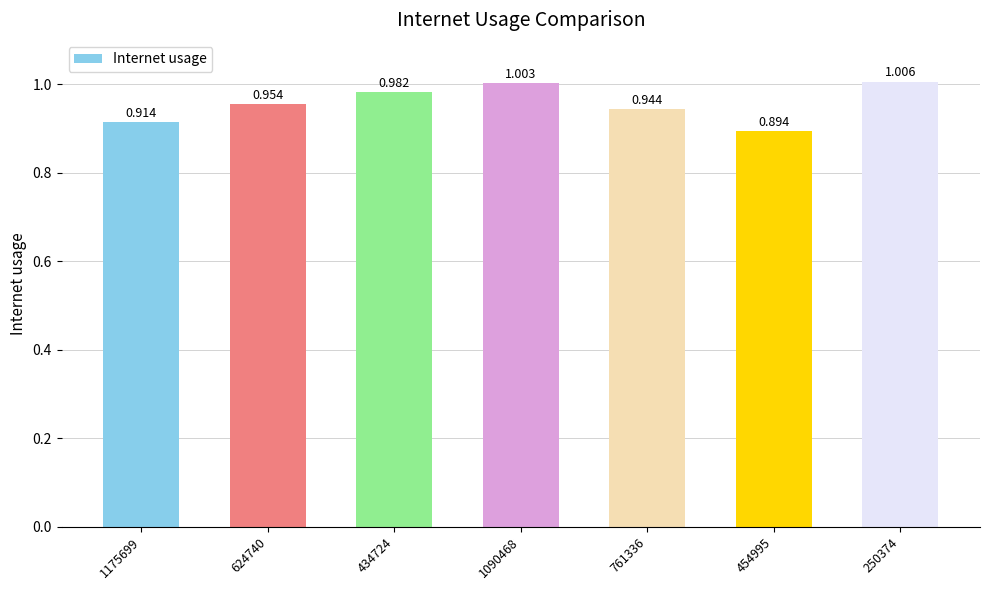

At which label is the value closest to 0?

454995